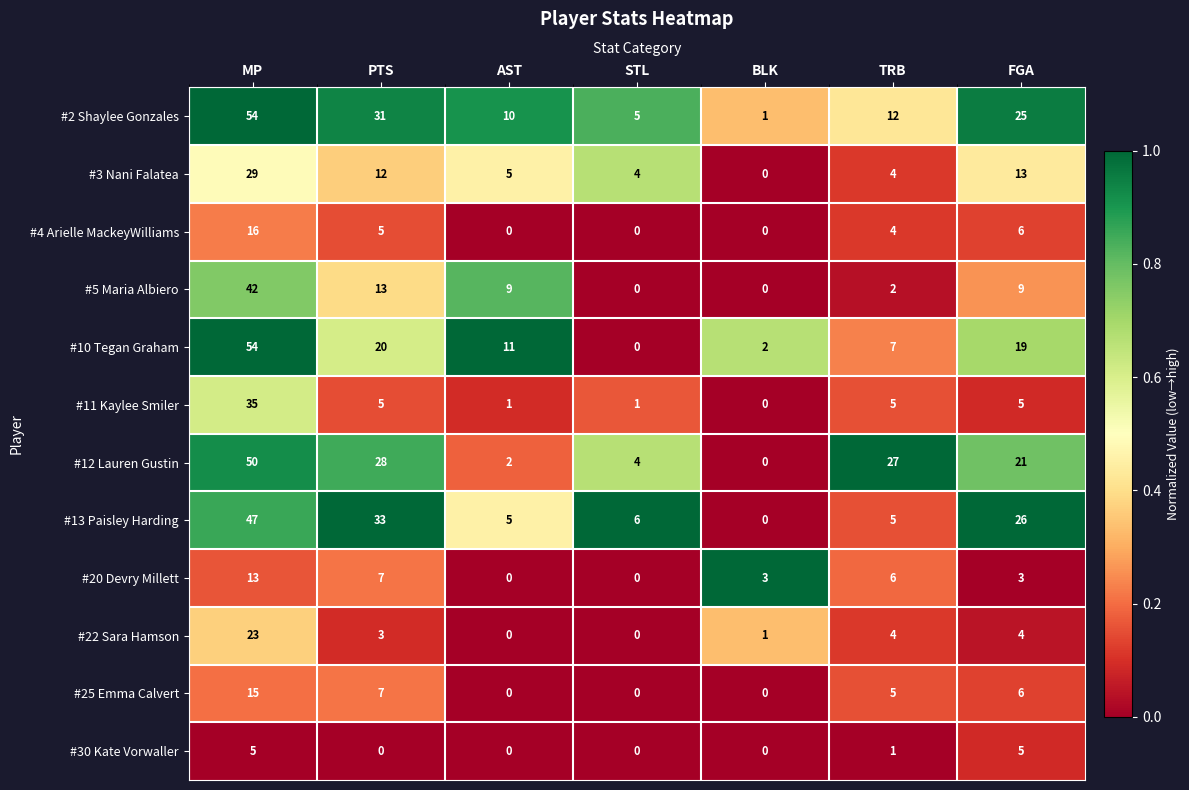

What is the difference between the highest and lowest values at FGA?

23